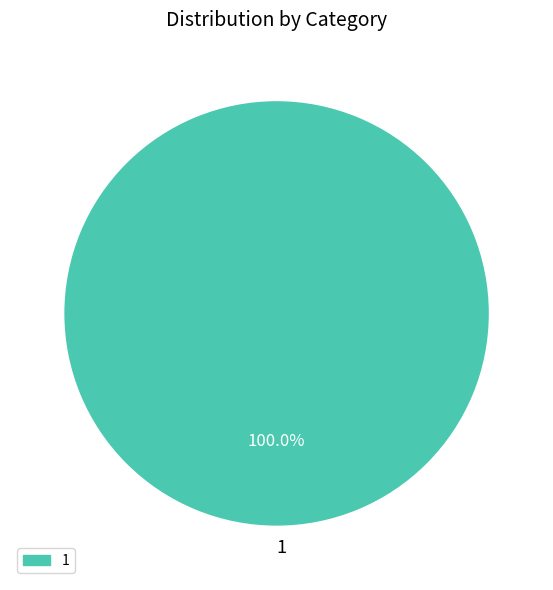

Is there any slice that represents more than half of the pie?

Yes